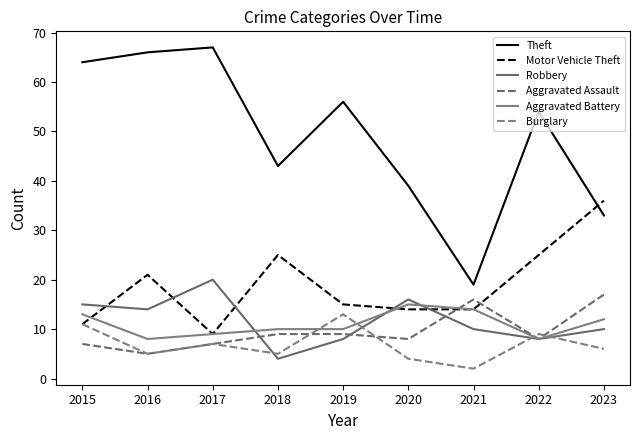

What are all the series names shown in the legend?

Theft, Motor Vehicle Theft, Robbery, Aggravated Assault, Aggravated Battery, Burglary